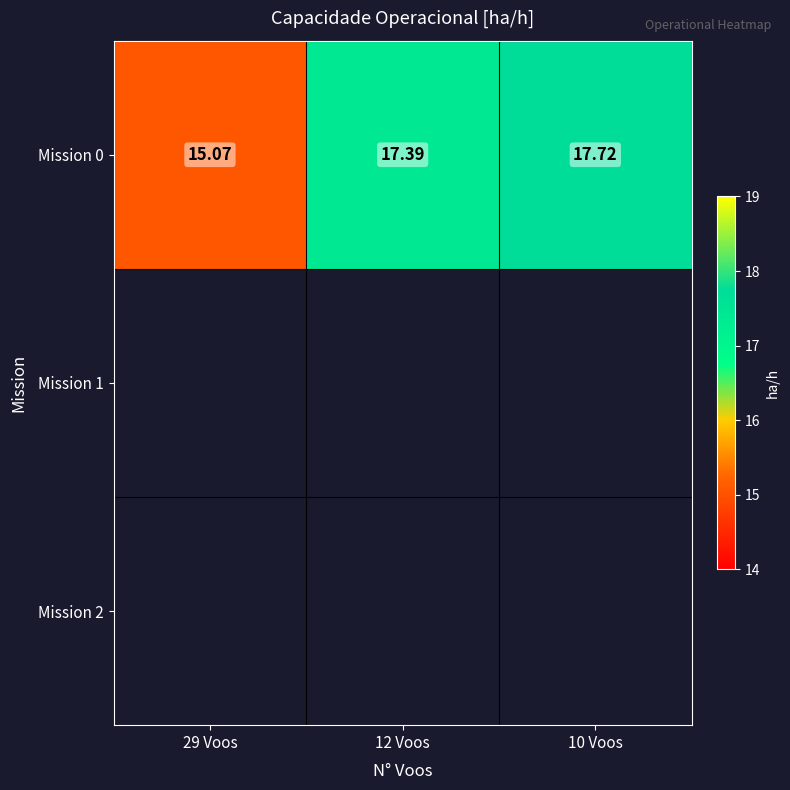

Where does the data first go above 17?

12 Voos